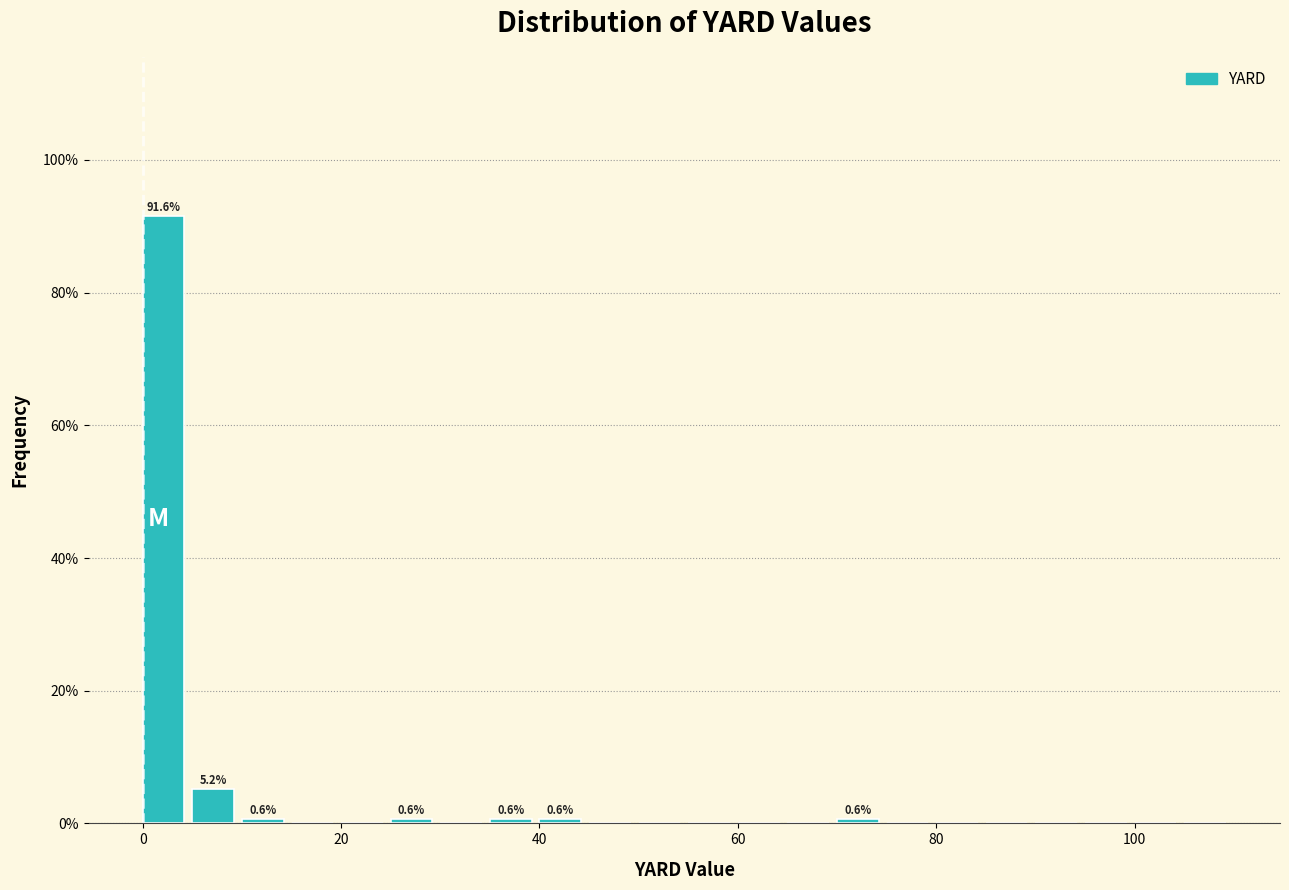

Read against the x-axis, roughly where is the centre of the tallest bar?

2